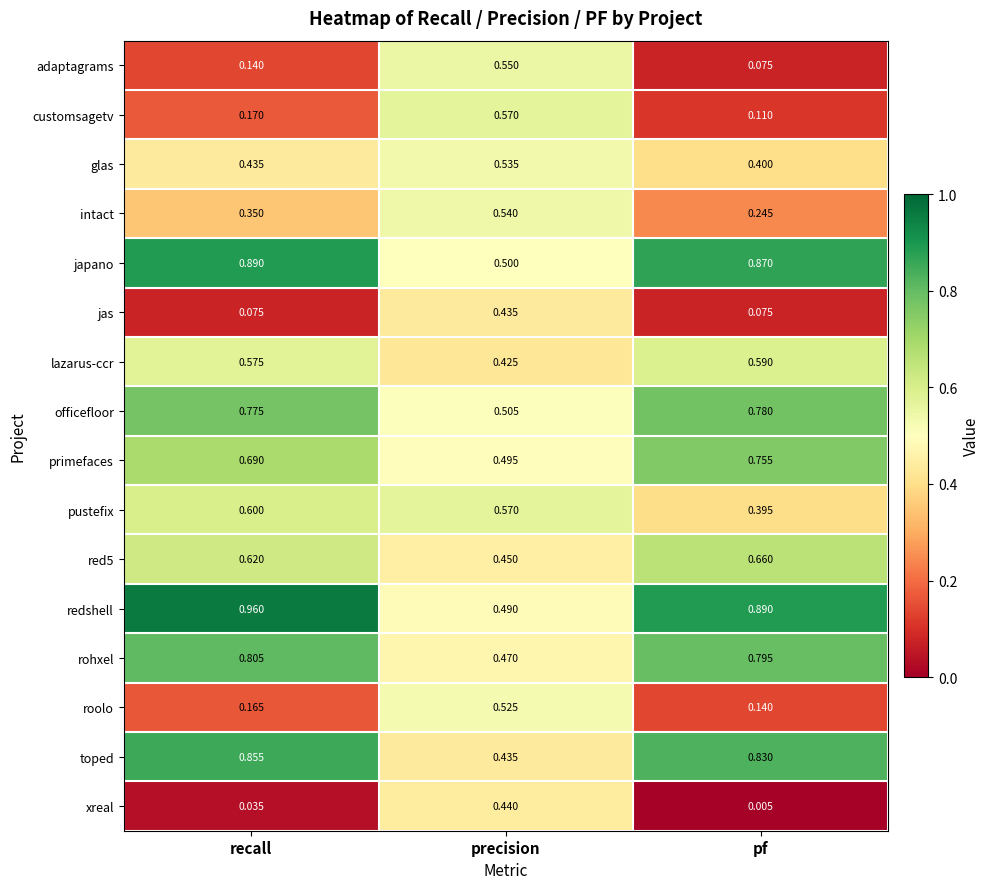

At which label does glas reach its minimum?

pf